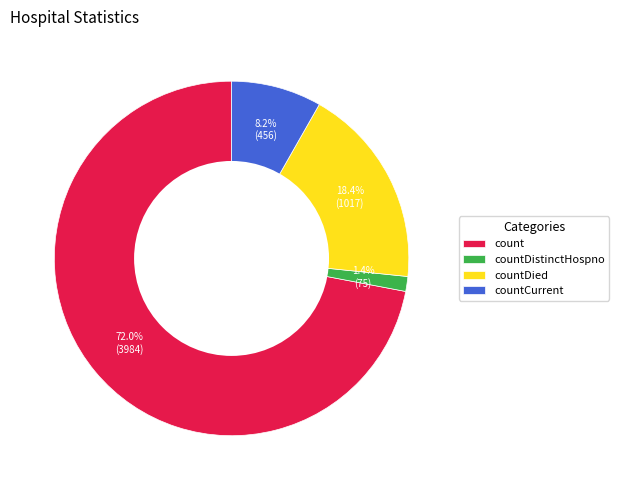

Is it true that countCurrent is 8% of the pie?

True